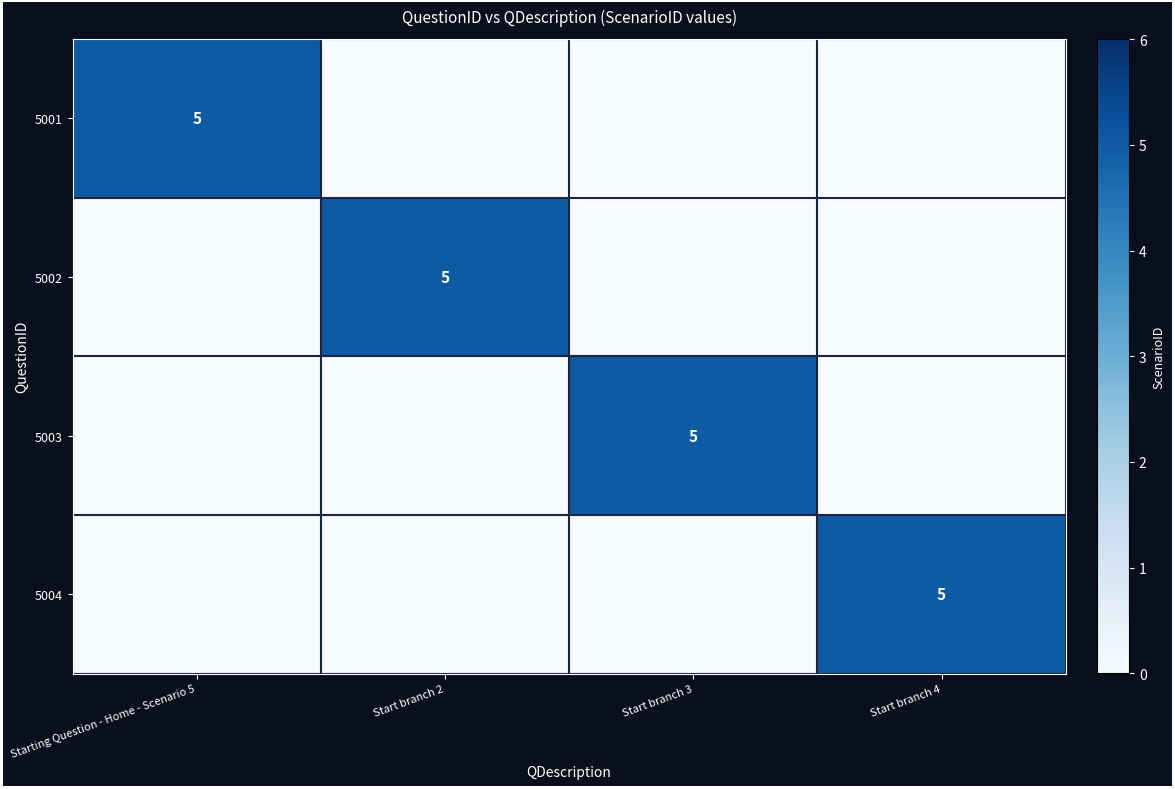

At which category does the chart reach its minimum across all series?

Start branch 2